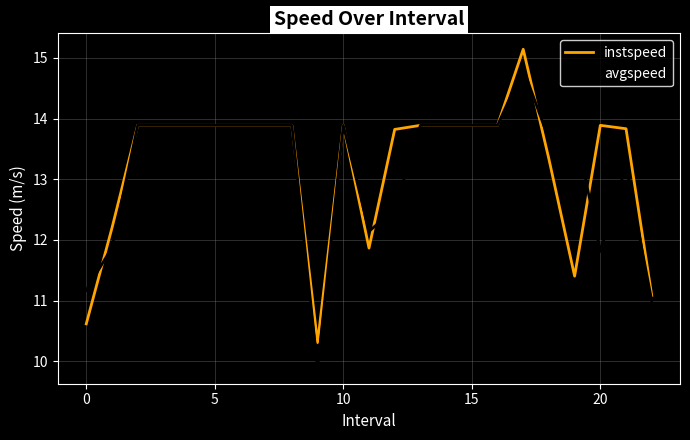

What is the minimum value for avgspeed?

9.9